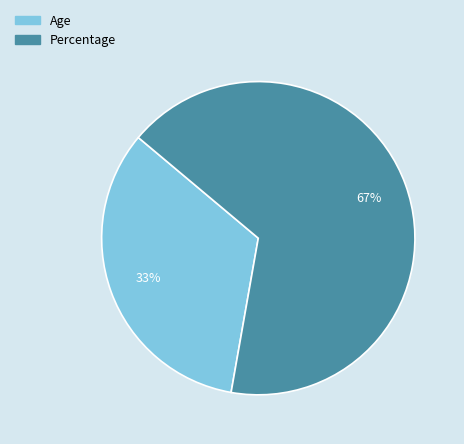

Is it true that Percentage is 56% of the pie?

False